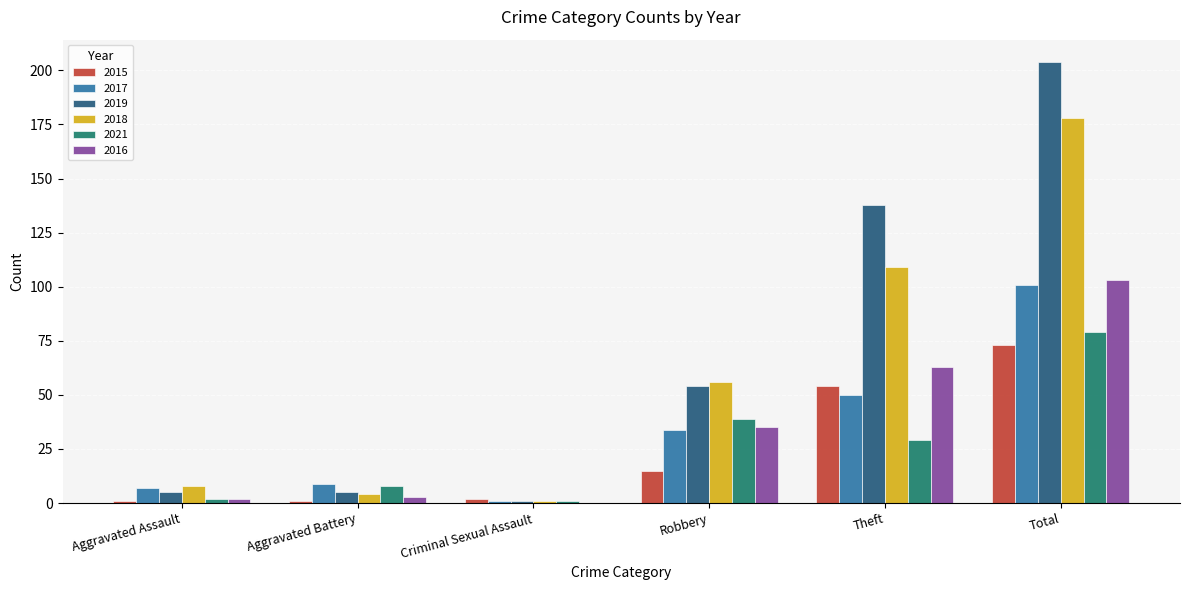

Where is 2019 nearest to the value 102?

Theft